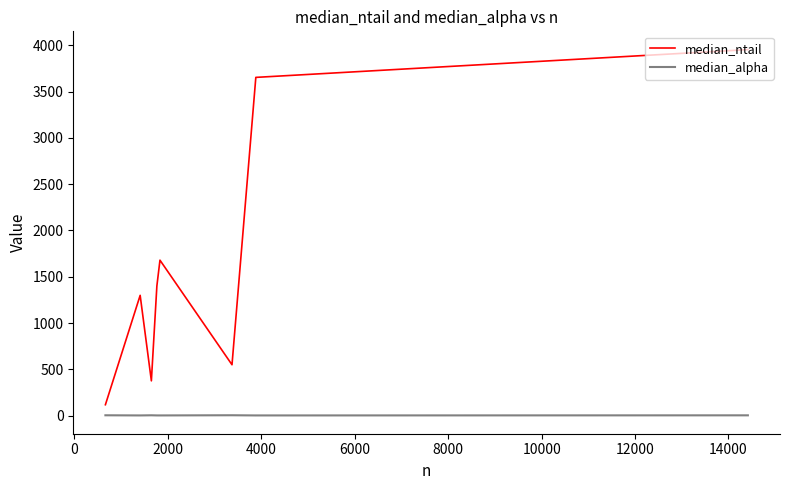

List the series in order of their peak value, highest first.

median_ntail, median_alpha